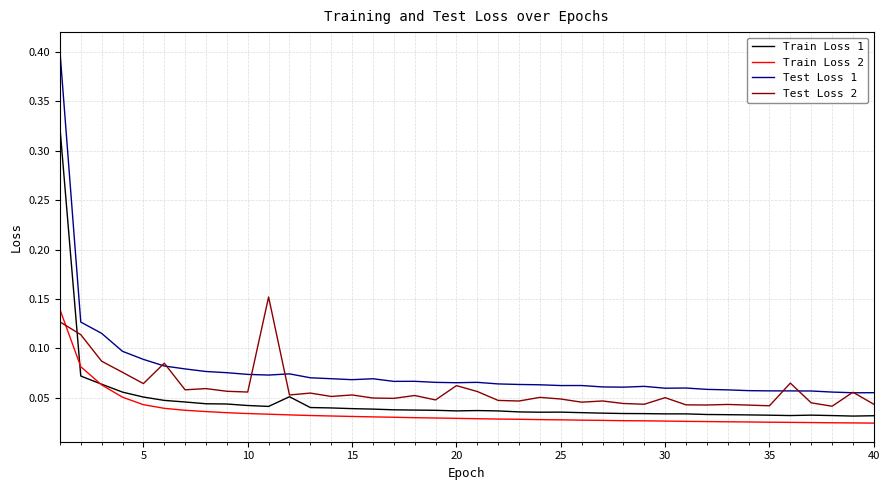

What is the greatest value displayed?

0.4